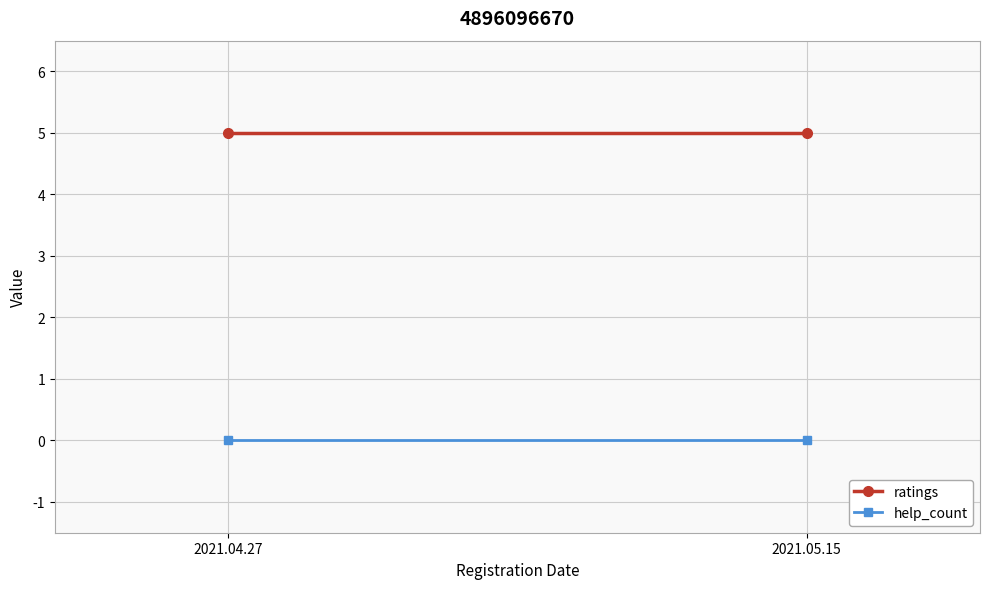

What is the average value of the ratings series?

5